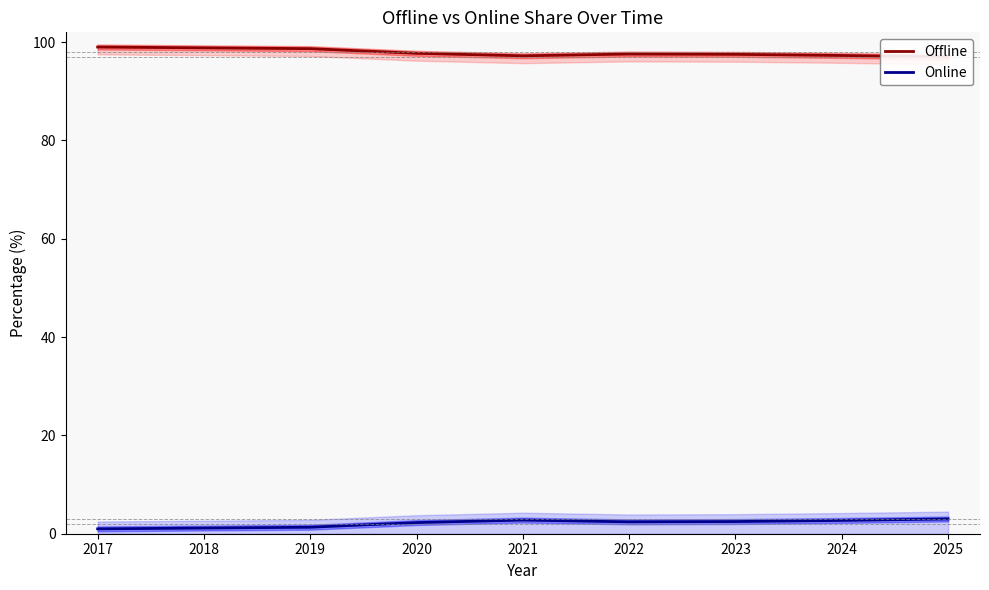

True or false: Online and Offline cross at least once.

False